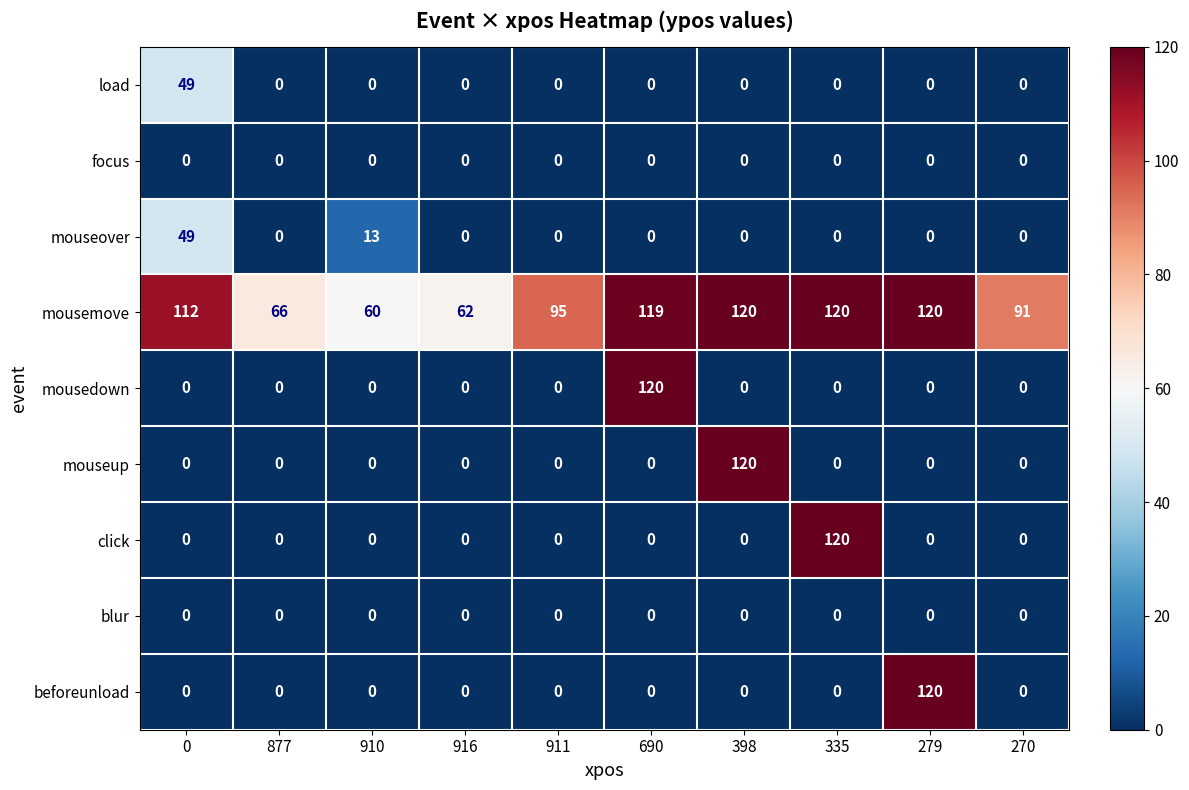

What is the total value across all series at 270?

91